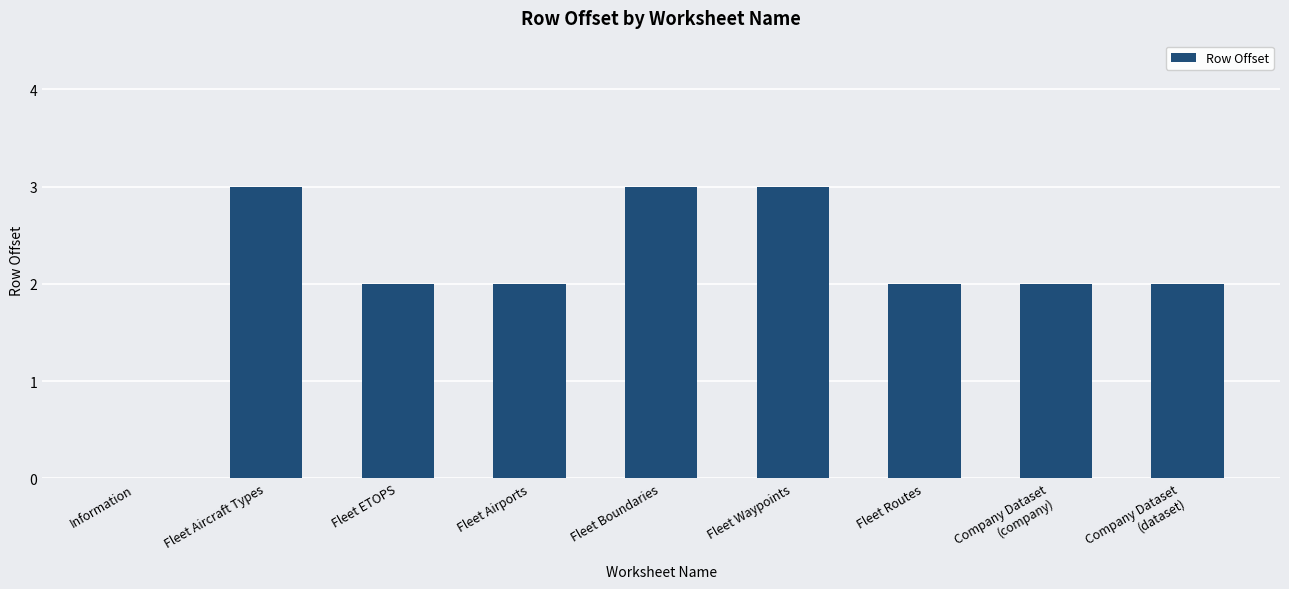

Count the values in the range 2 to 3.

8